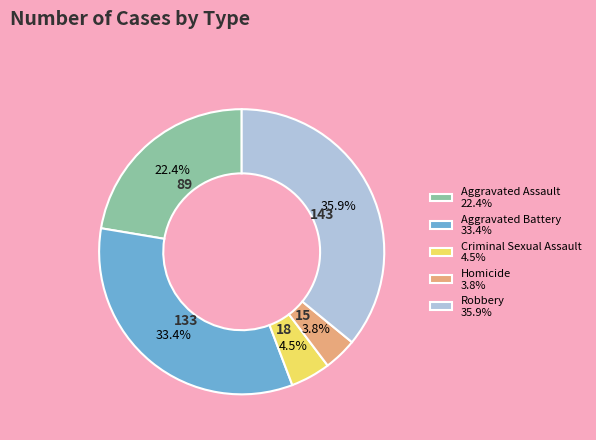

Which has a higher value, Robbery 35.9% or Aggravated Battery 33.4%?

Robbery 35.9%